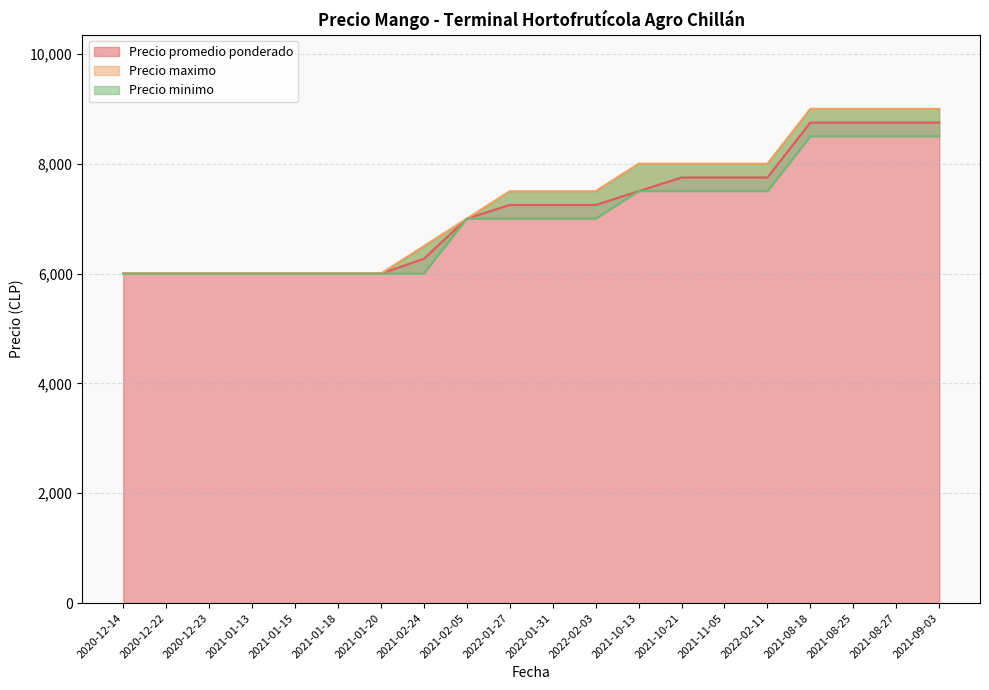

Reading right to left, extract all data points from this chart.

Precio promedio ponderado: 2021-09-03=8750	2021-08-27=8750	2021-08-25=8750	2021-08-18=8750	2022-02-11=7750	2021-11-05=7750	2021-10-21=7750	2021-10-13=7500	2022-02-03=7250	2022-01-31=7250	2022-01-27=7250	2021-02-05=7000	2021-02-24=6269	2021-01-20=6000	2021-01-18=6000	2021-01-15=6000	2021-01-13=6000	2020-12-23=6000	2020-12-22=6000	2020-12-14=6000
Precio maximo: 2021-09-03=9000	2021-08-27=9000	2021-08-25=9000	2021-08-18=9000	2022-02-11=8000	2021-11-05=8000	2021-10-21=8000	2021-10-13=8000	2022-02-03=7500	2022-01-31=7500	2022-01-27=7500	2021-02-05=7000	2021-02-24=6500	2021-01-20=6000	2021-01-18=6000	2021-01-15=6000	2021-01-13=6000	2020-12-23=6000	2020-12-22=6000	2020-12-14=6000
Precio minimo: 2021-09-03=8500	2021-08-27=8500	2021-08-25=8500	2021-08-18=8500	2022-02-11=7500	2021-11-05=7500	2021-10-21=7500	2021-10-13=7500	2022-02-03=7000	2022-01-31=7000	2022-01-27=7000	2021-02-05=7000	2021-02-24=6000	2021-01-20=6000	2021-01-18=6000	2021-01-15=6000	2021-01-13=6000	2020-12-23=6000	2020-12-22=6000	2020-12-14=6000